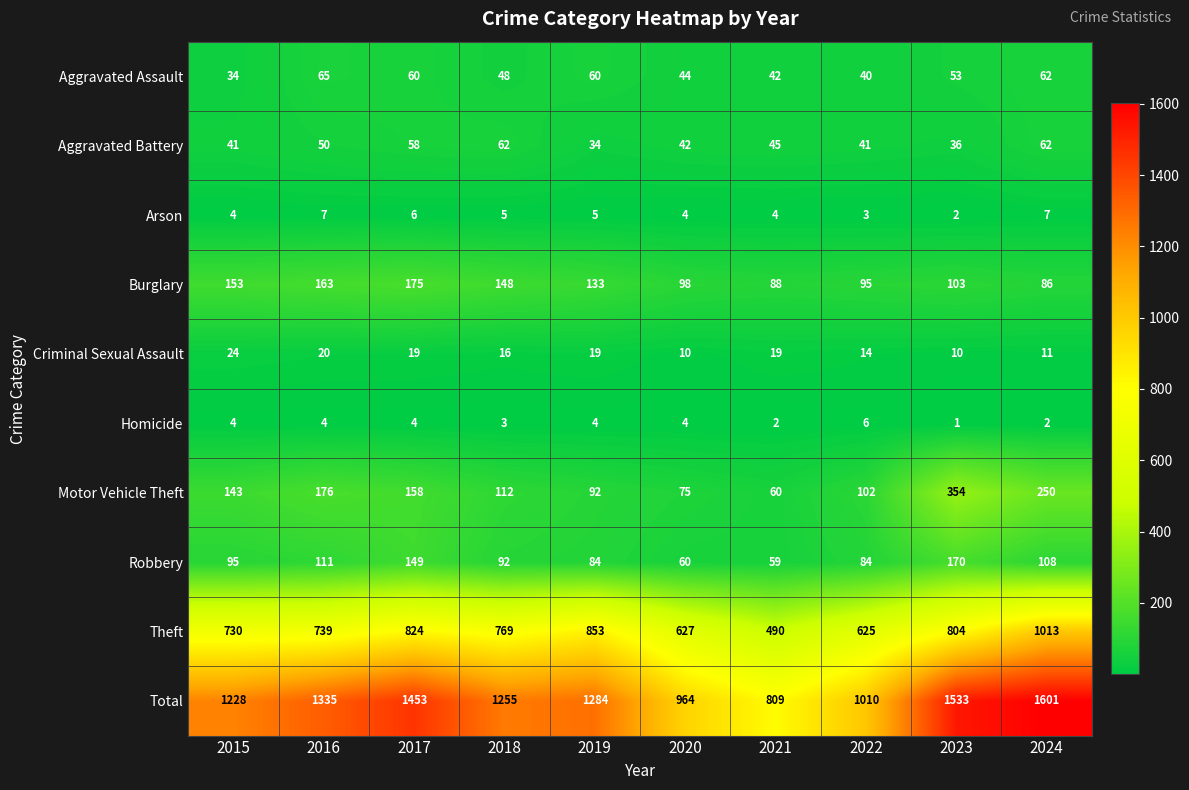

At how many categories does at least one series exceed 1180?

7